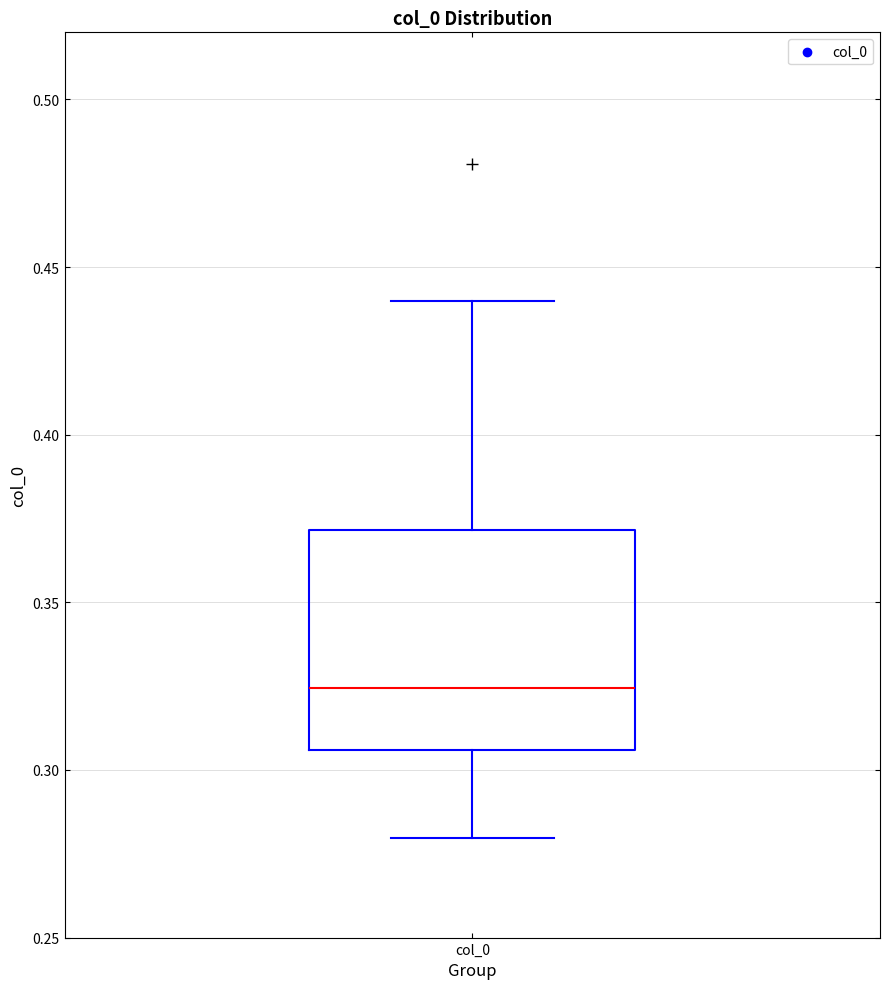

Where does the upper whisker of the box for col_0 end on the y-axis? The values are not printed on the chart, so give them approximately, as read against the axis.

0.440